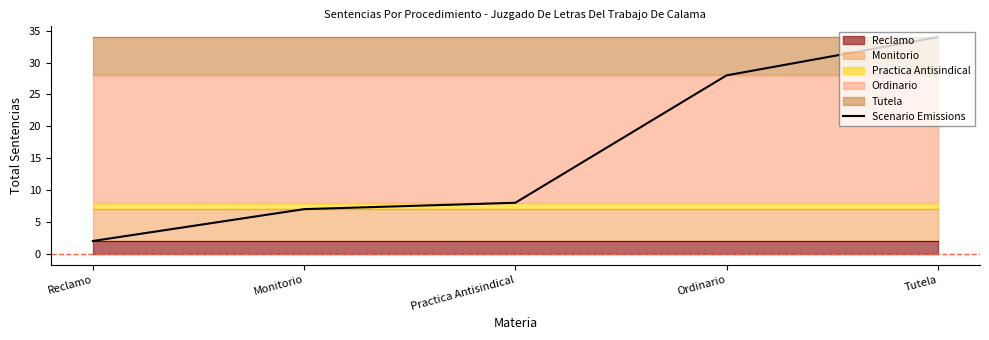

Between Monitorio and Practica Antisindical, which is larger?

Practica Antisindical